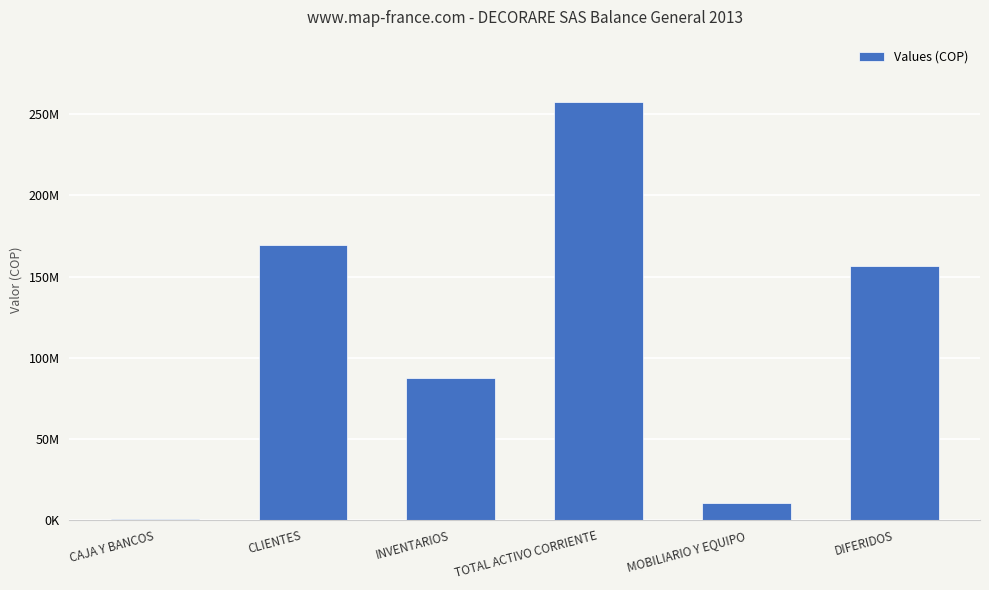

Which category has the highest value across all series?

TOTAL ACTIVO CORRIENTE